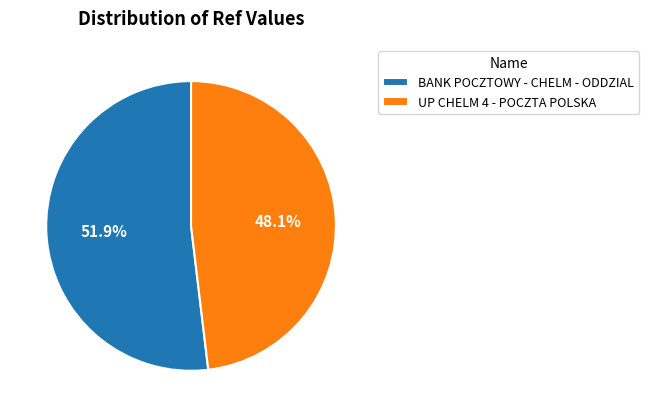

The BANK POCZTOWY - CHELM - ODDZIAL slice represents 38% of the pie. True or false?

False